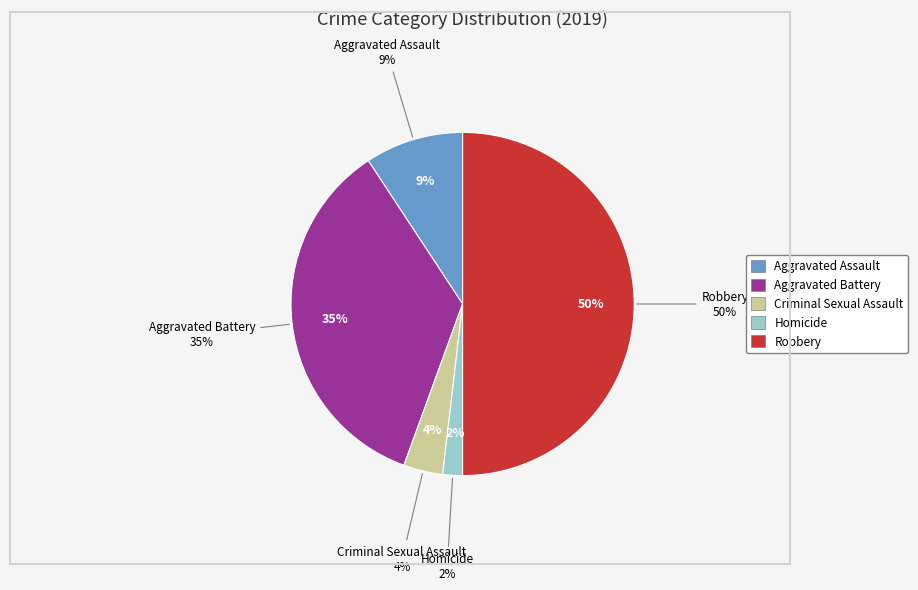

To the nearest percent, what portion does Homicide represent?

2%